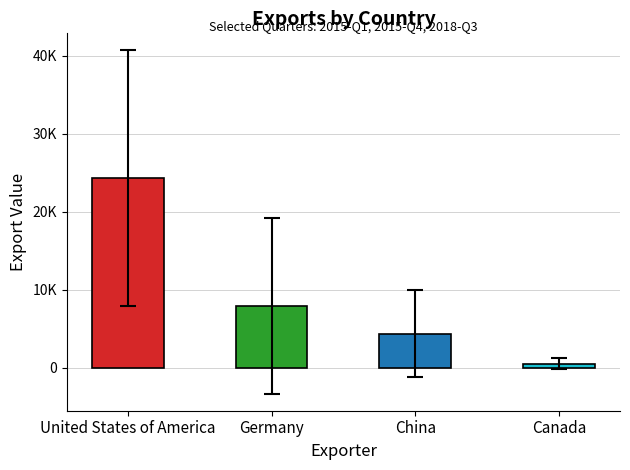

What is the value of the 2nd bar from the left?

7954.4